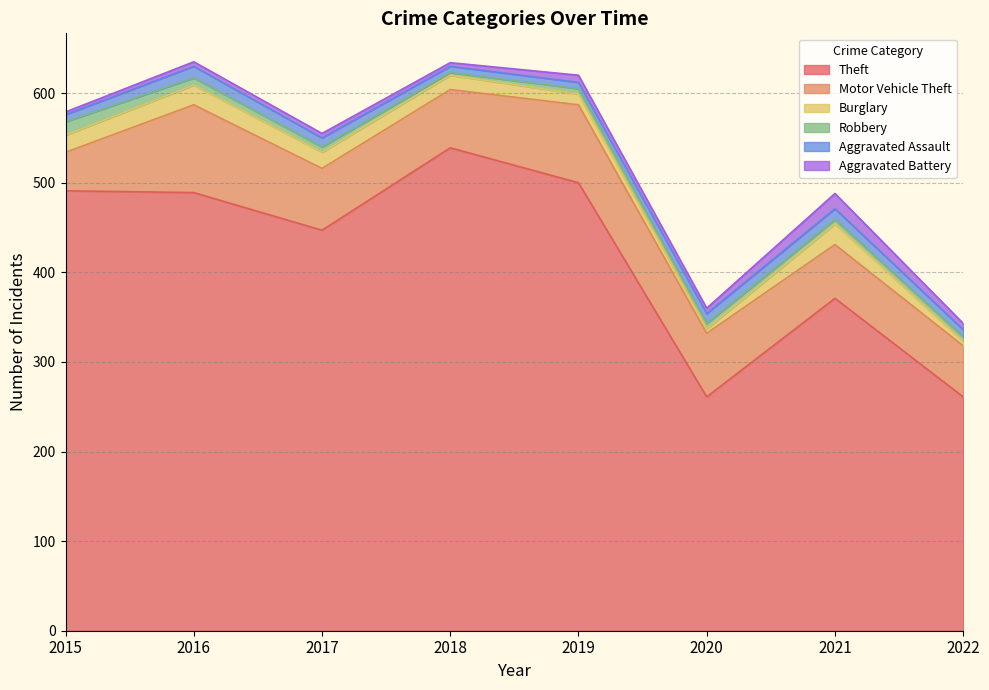

At how many categories does at least one series exceed 150?

8